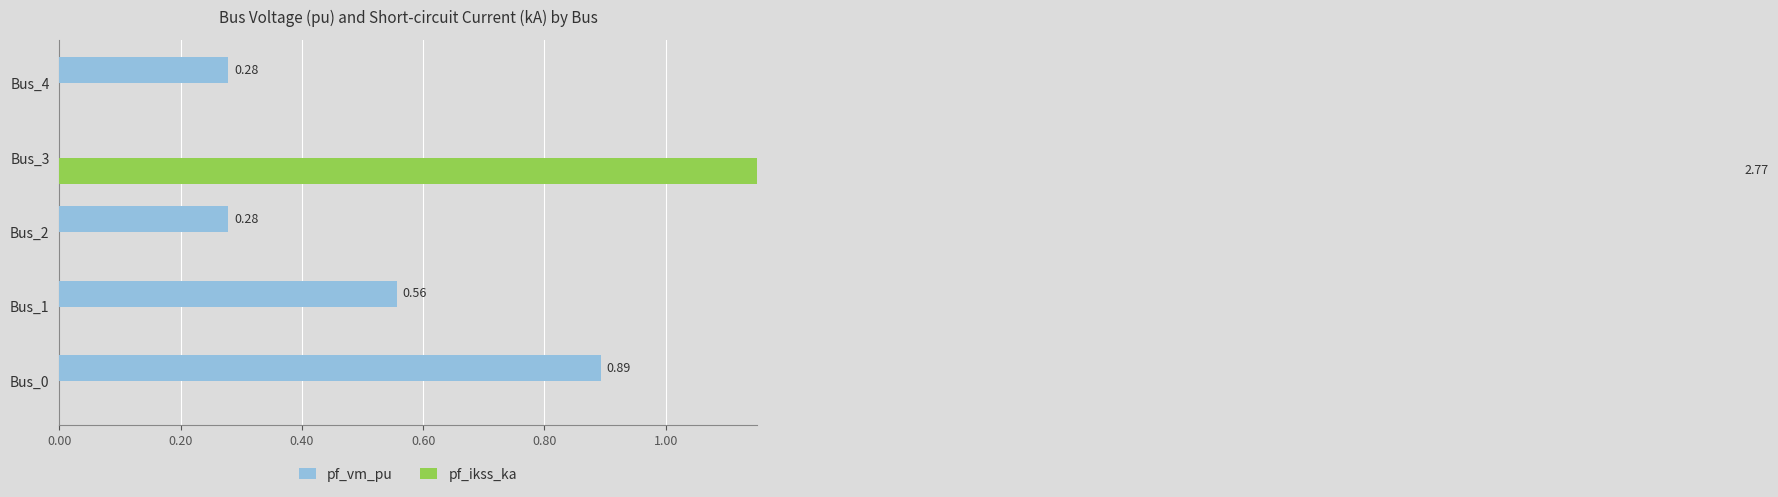

Which series has the largest range (max minus min)?

pf_ikss_ka